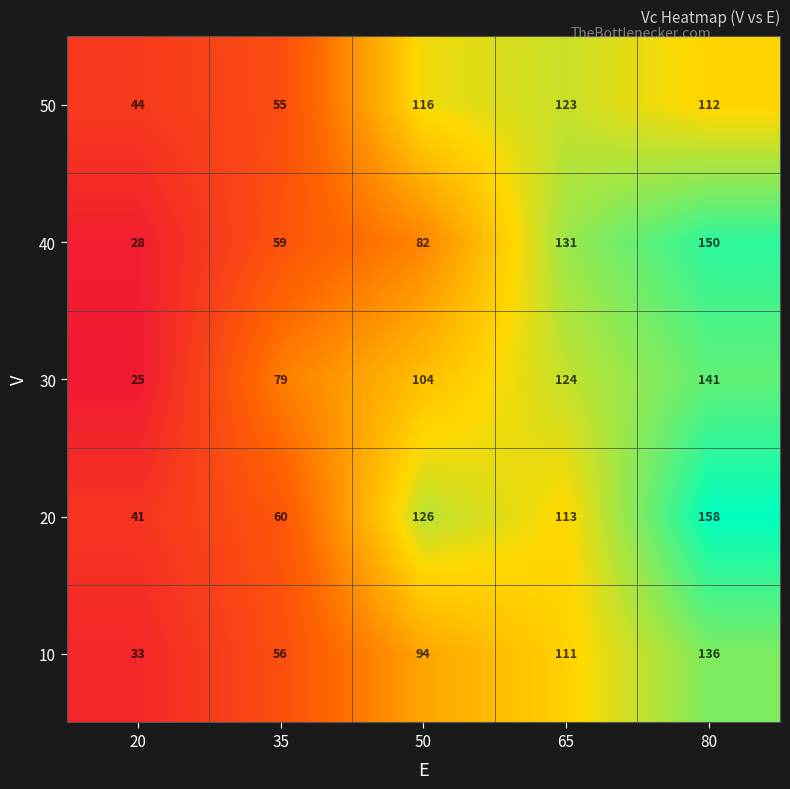

Reading left to right, extract all data points from this chart.

50: 20=44	35=55	50=116	65=123	80=112
40: 20=28	35=59	50=82	65=131	80=150
30: 20=25	35=79	50=104	65=124	80=141
20: 20=41	35=60	50=126	65=113	80=158
10: 20=33	35=56	50=94	65=111	80=136